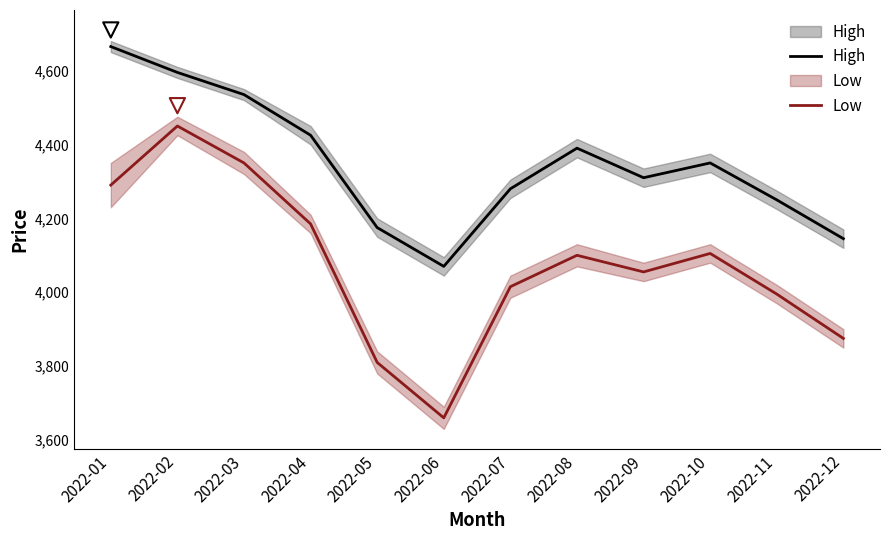

What are all the series names shown in the legend?

High, Low